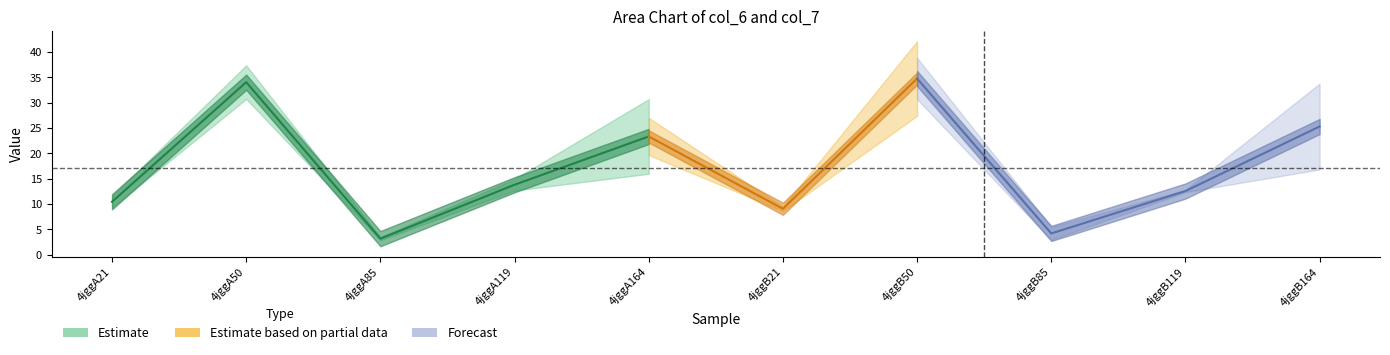

How many intersections are there between col_7 and col_6?

3